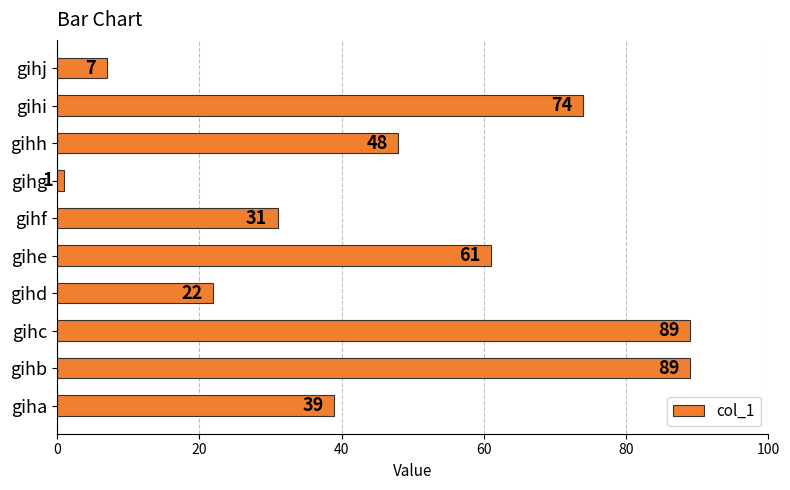

Which category has the lowest value across all series?

gihg